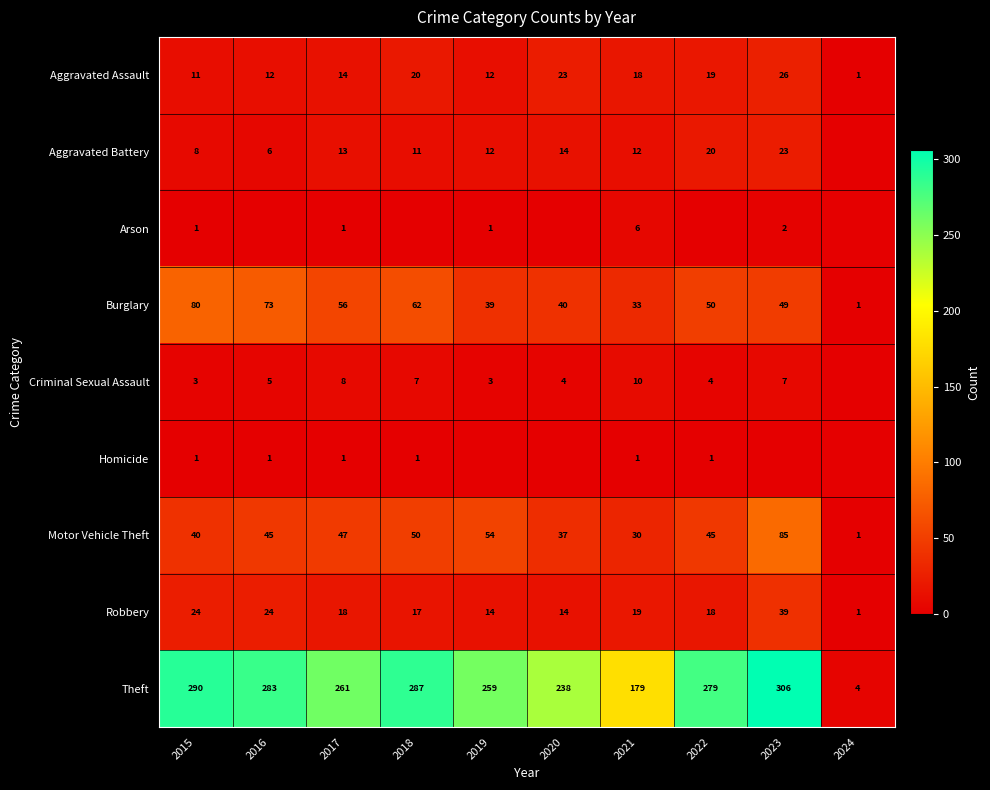

What is the spread (max minus min) of values at 2021?

178